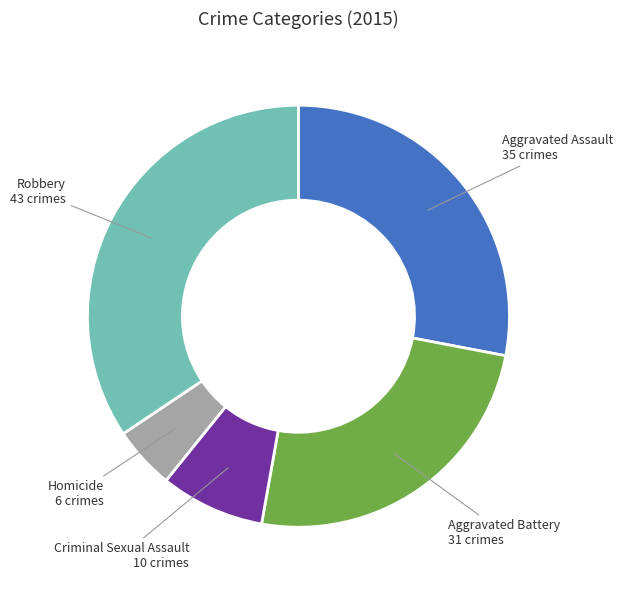

Does Homicide account for over 50% of the chart?

No